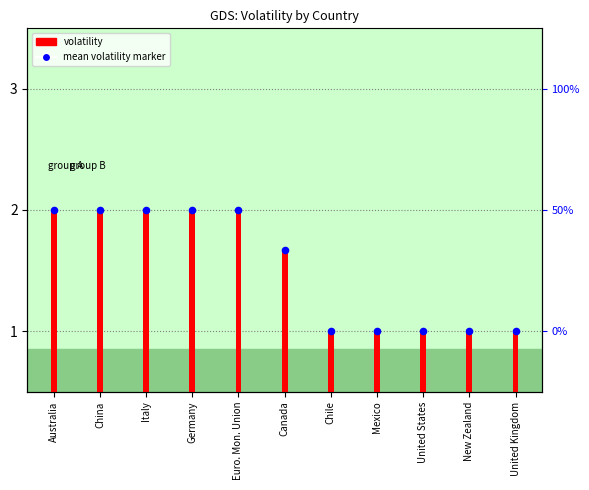

Which series has the largest Y range (max minus min)?

volatility